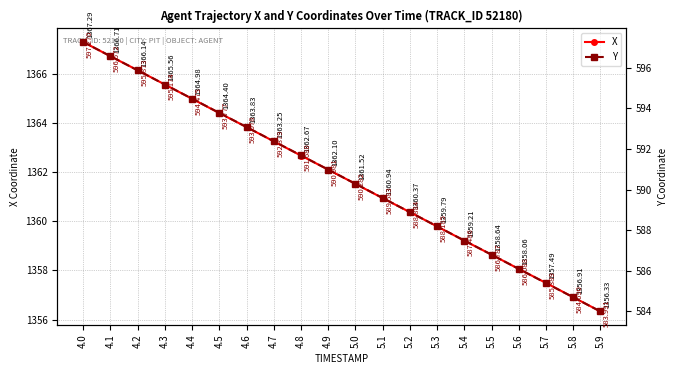

Which series has the largest total across all categories?

X